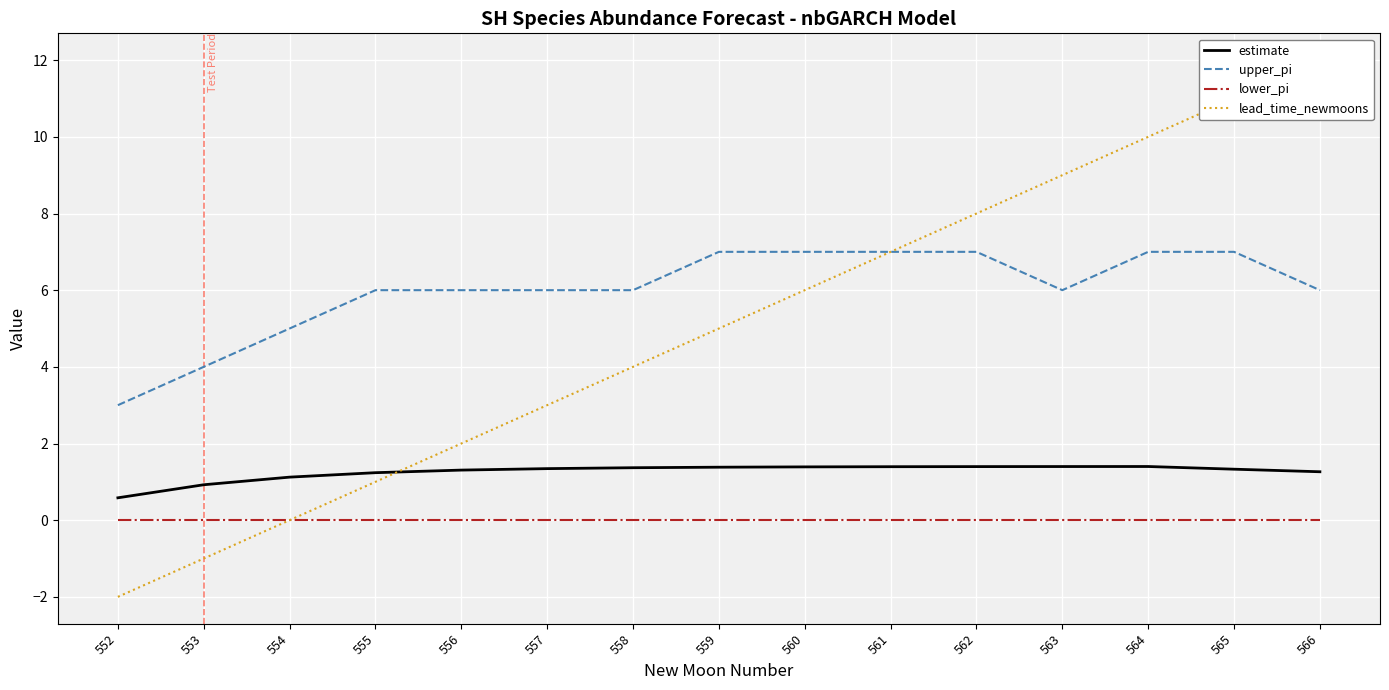

What is the total value across all series at 560?

14.4